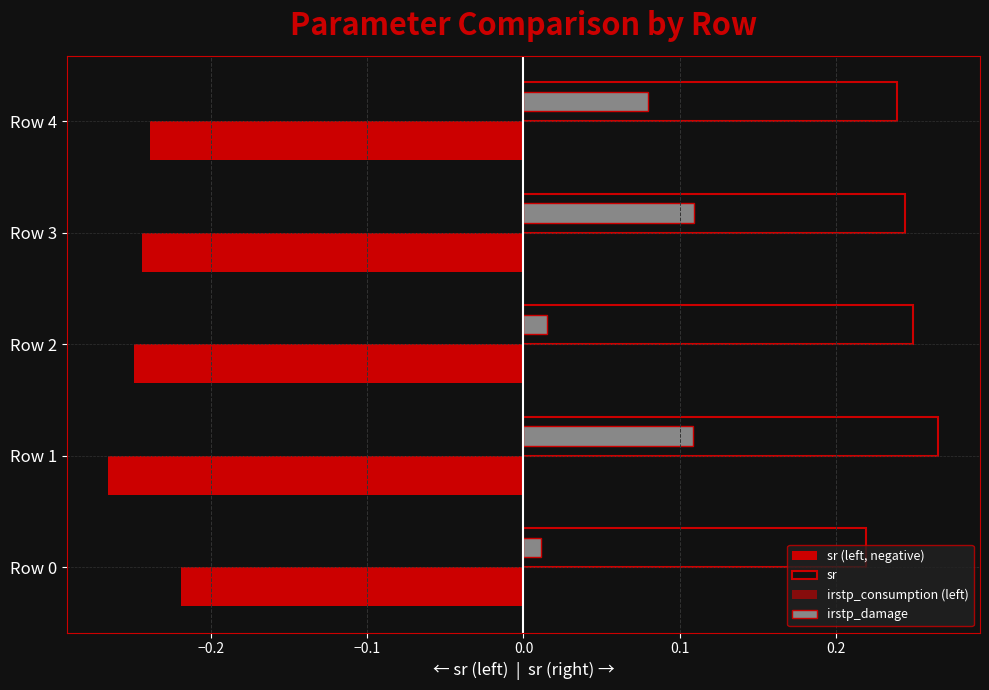

Count the number of categories in the chart.

5